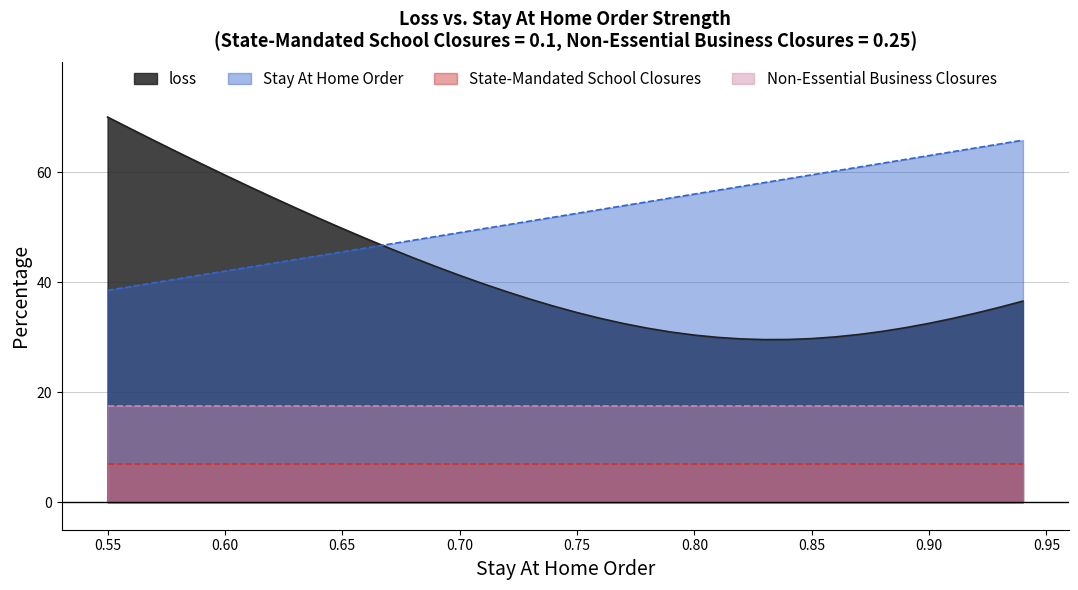

Which series has the largest total across all categories?

Stay At Home Order